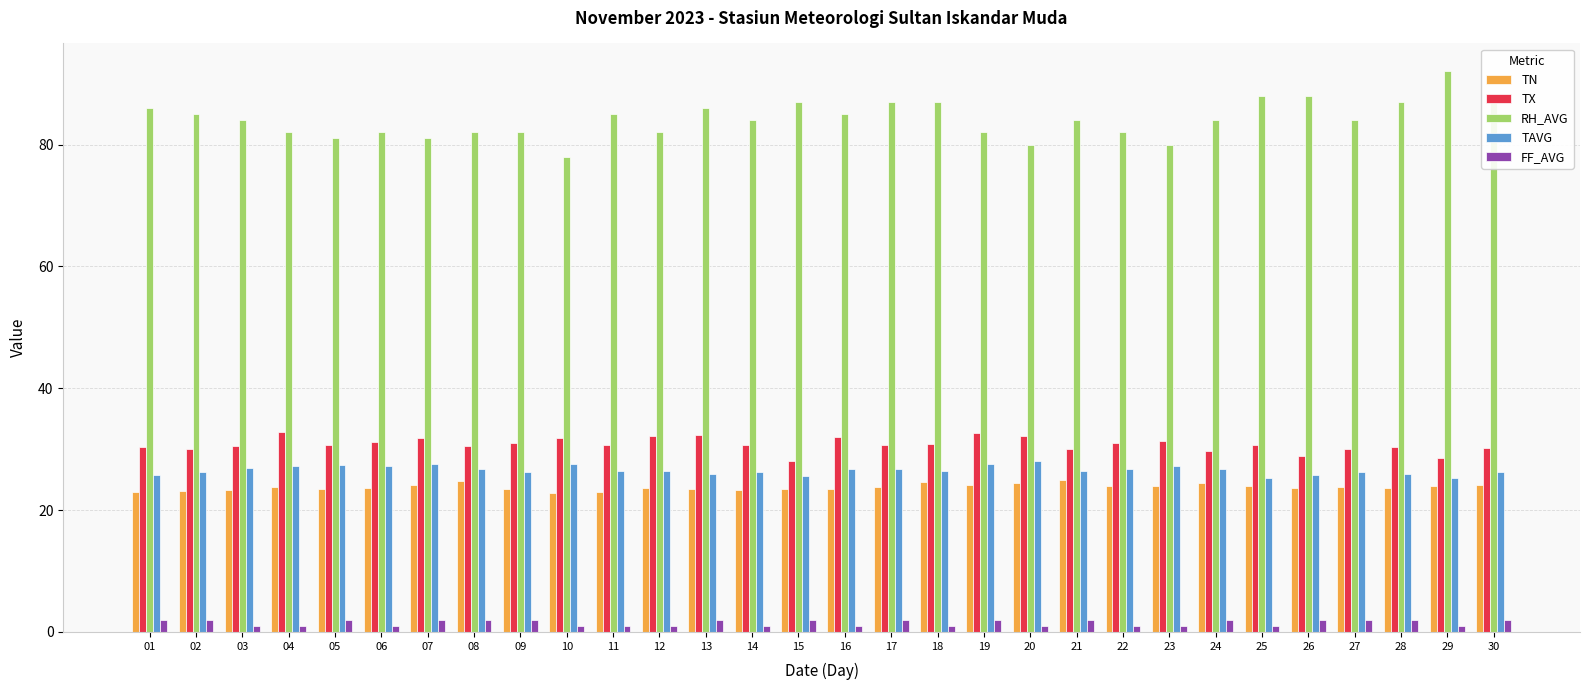

The RH_AVG series shows 84.0 at 24. True or false?

True